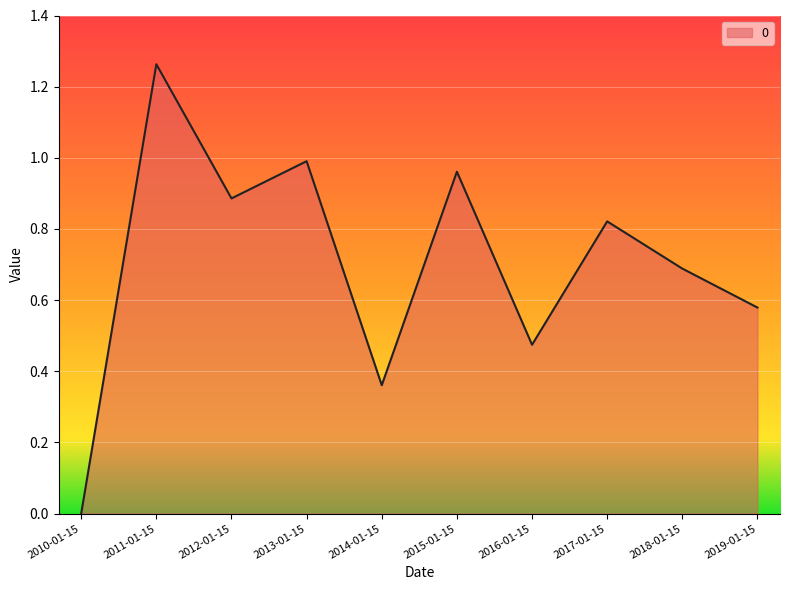

Rank the categories by value from highest to lowest.

2011-01-15, 2013-01-15, 2015-01-15, 2012-01-15, 2017-01-15, 2018-01-15, 2019-01-15, 2016-01-15, 2014-01-15, 2010-01-15